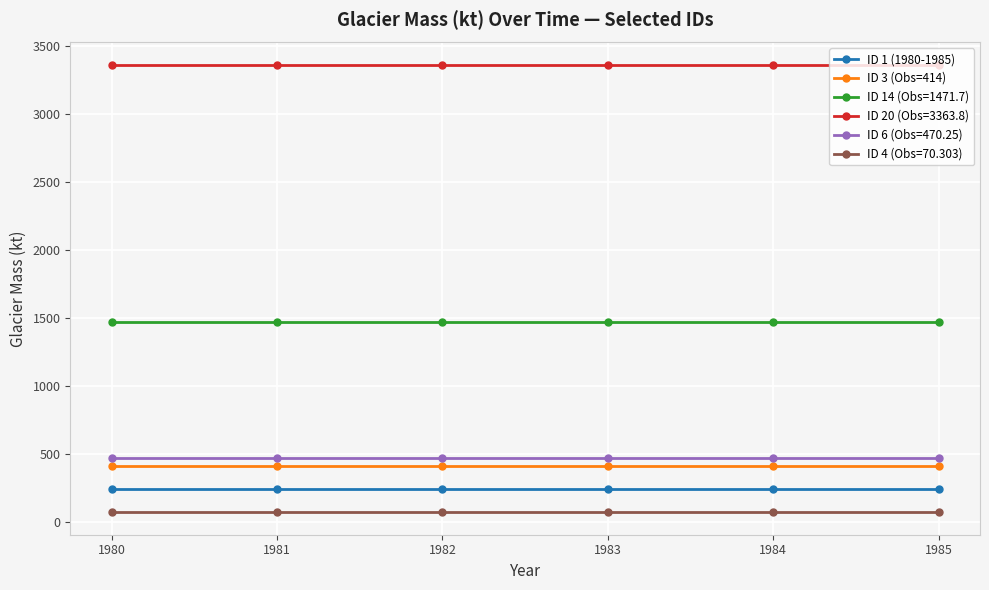

What is the total value across all series at 1981?

6030.0